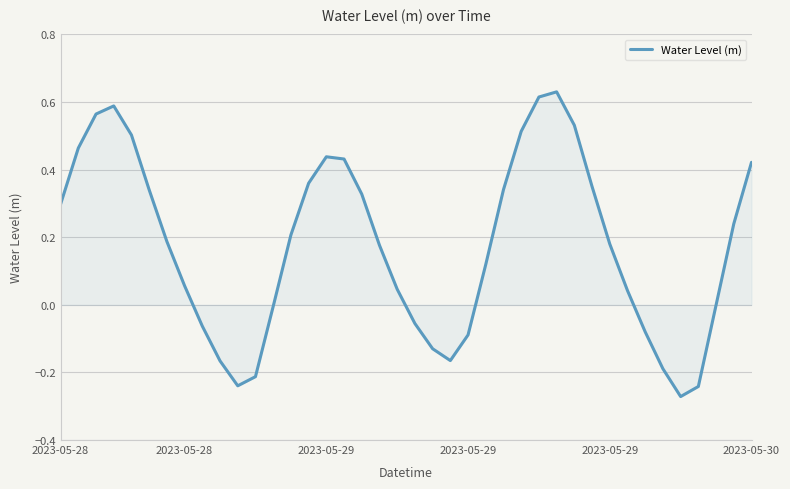

What is the sum of all values?

7.1